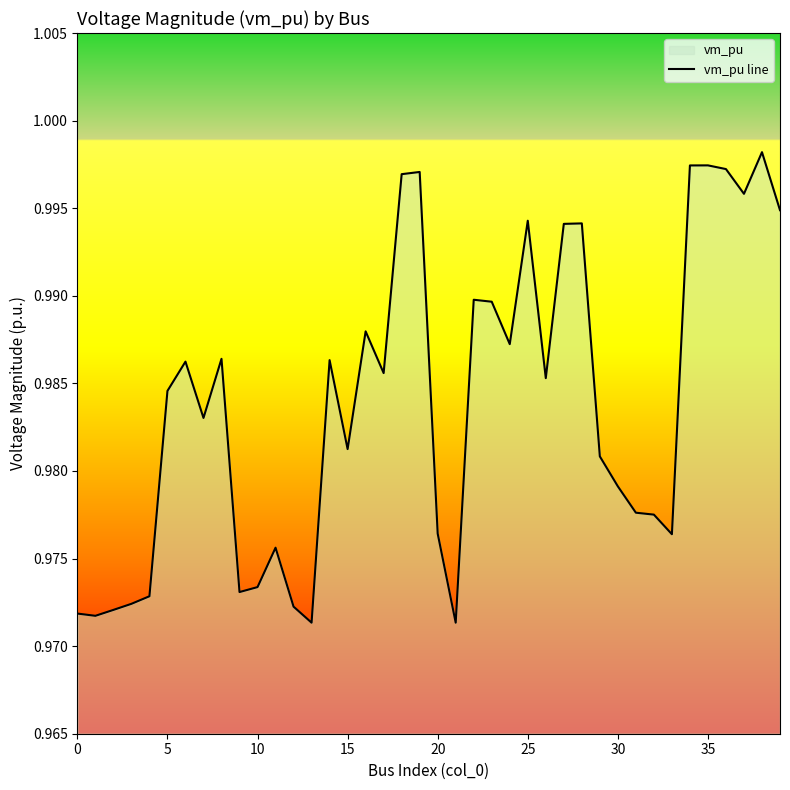

At which category does the chart reach its peak across all series?

38